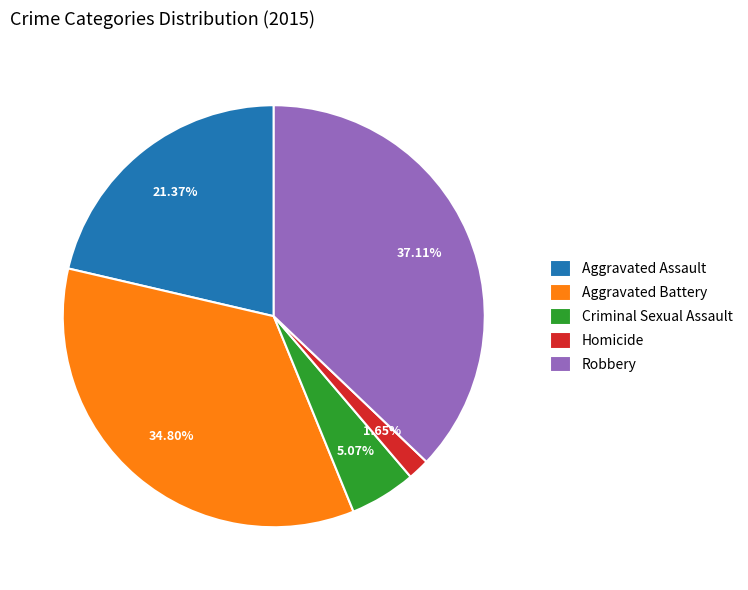

Which category has the biggest portion of the pie?

Robbery